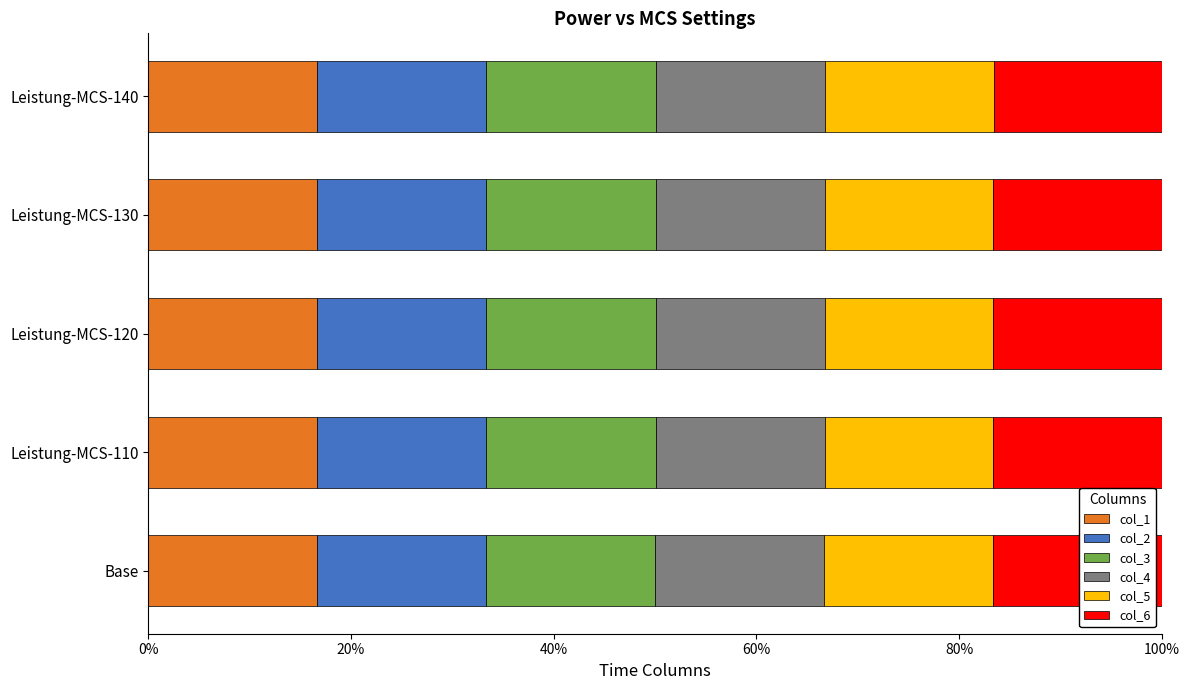

What are all the series names shown in the legend?

col_1, col_2, col_3, col_4, col_5, col_6